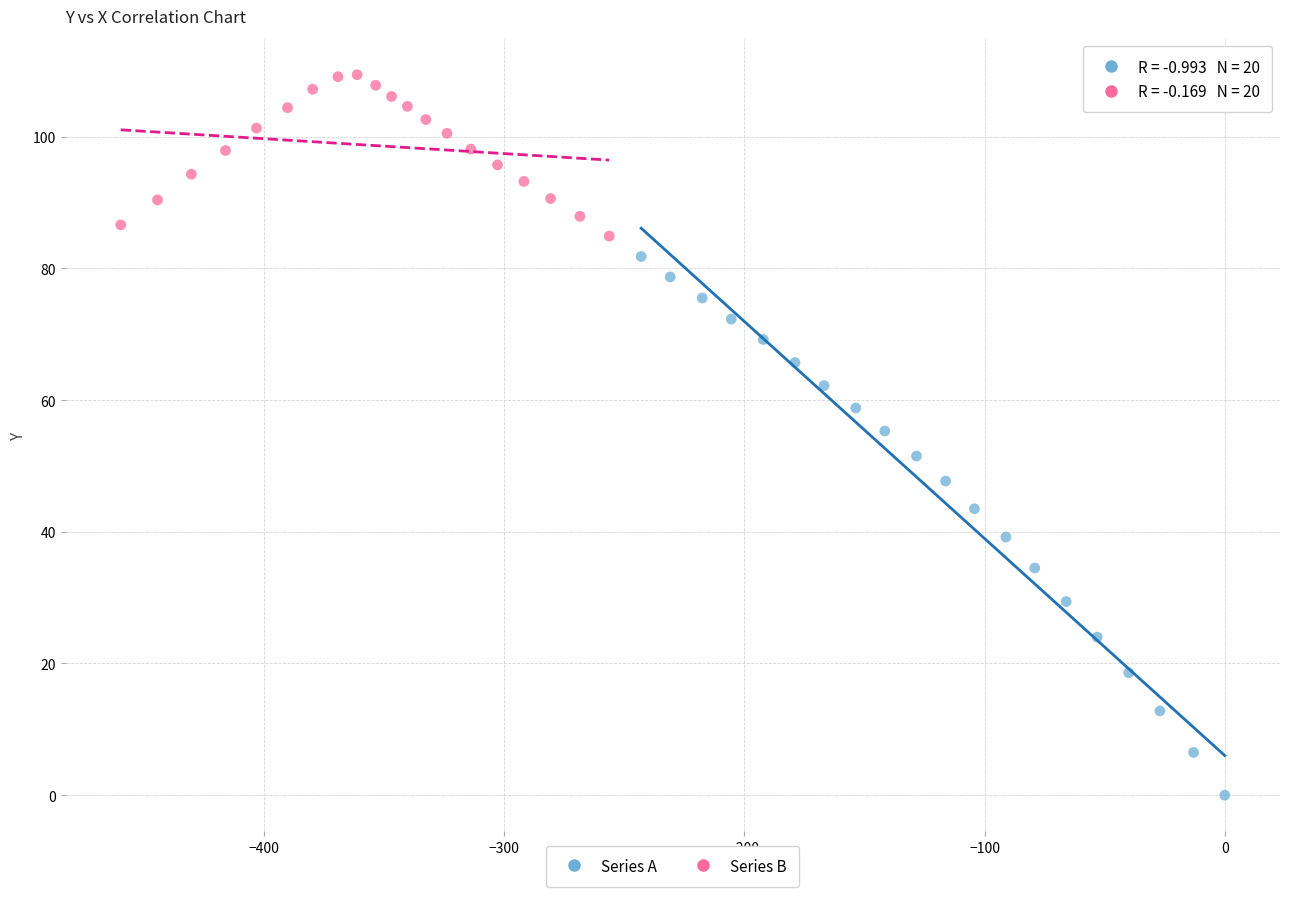

Which series reaches the maximum Y coordinate?

Series B